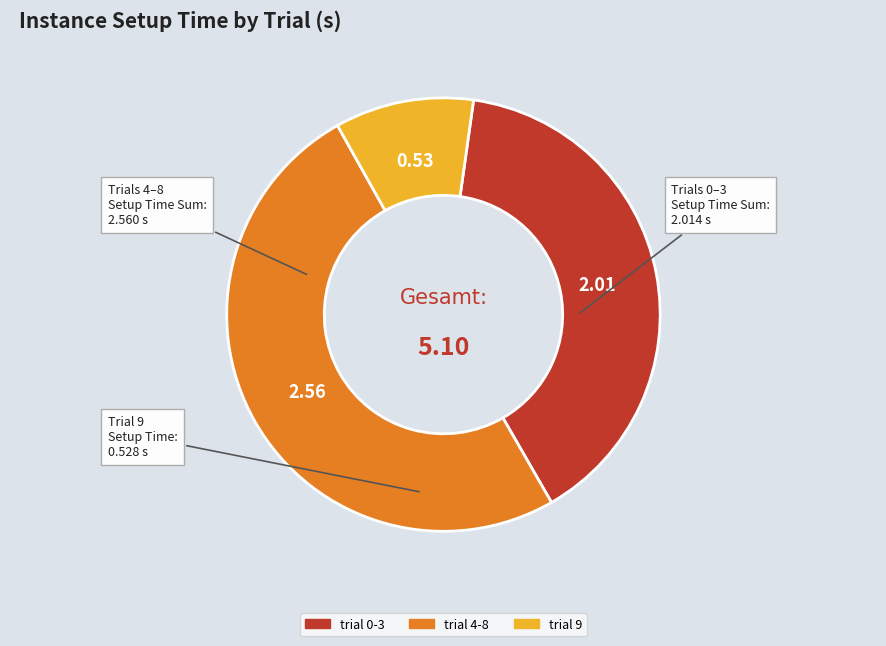

How many segments does this pie chart have?

3